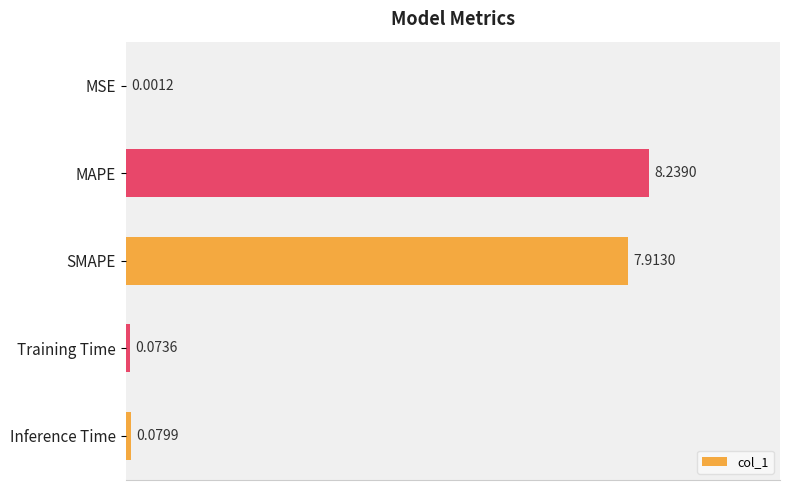

Between MAPE and SMAPE, which is larger?

MAPE